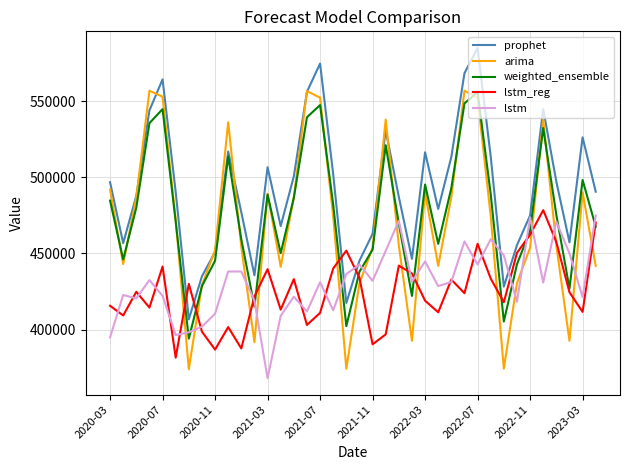

Which series has the widest spread of values?

arima